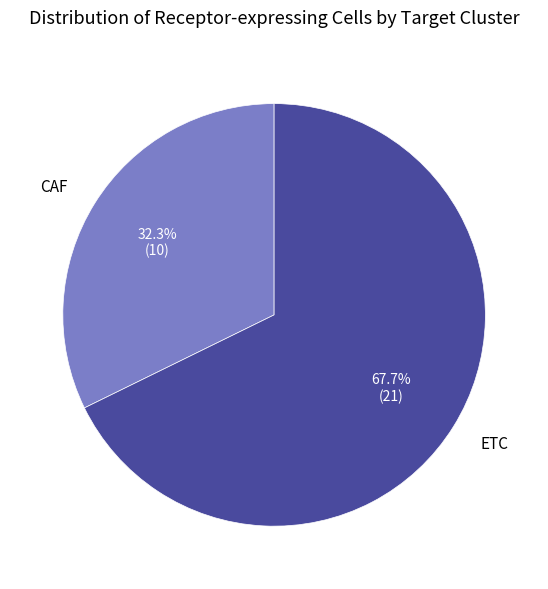

What percentage is the ETC slice, to the nearest percent?

68%